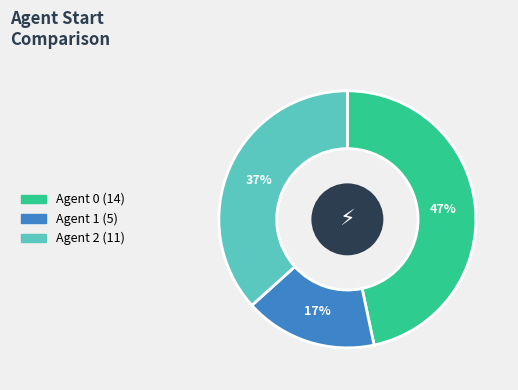

To the nearest percent, what is the average slice percentage?

33%